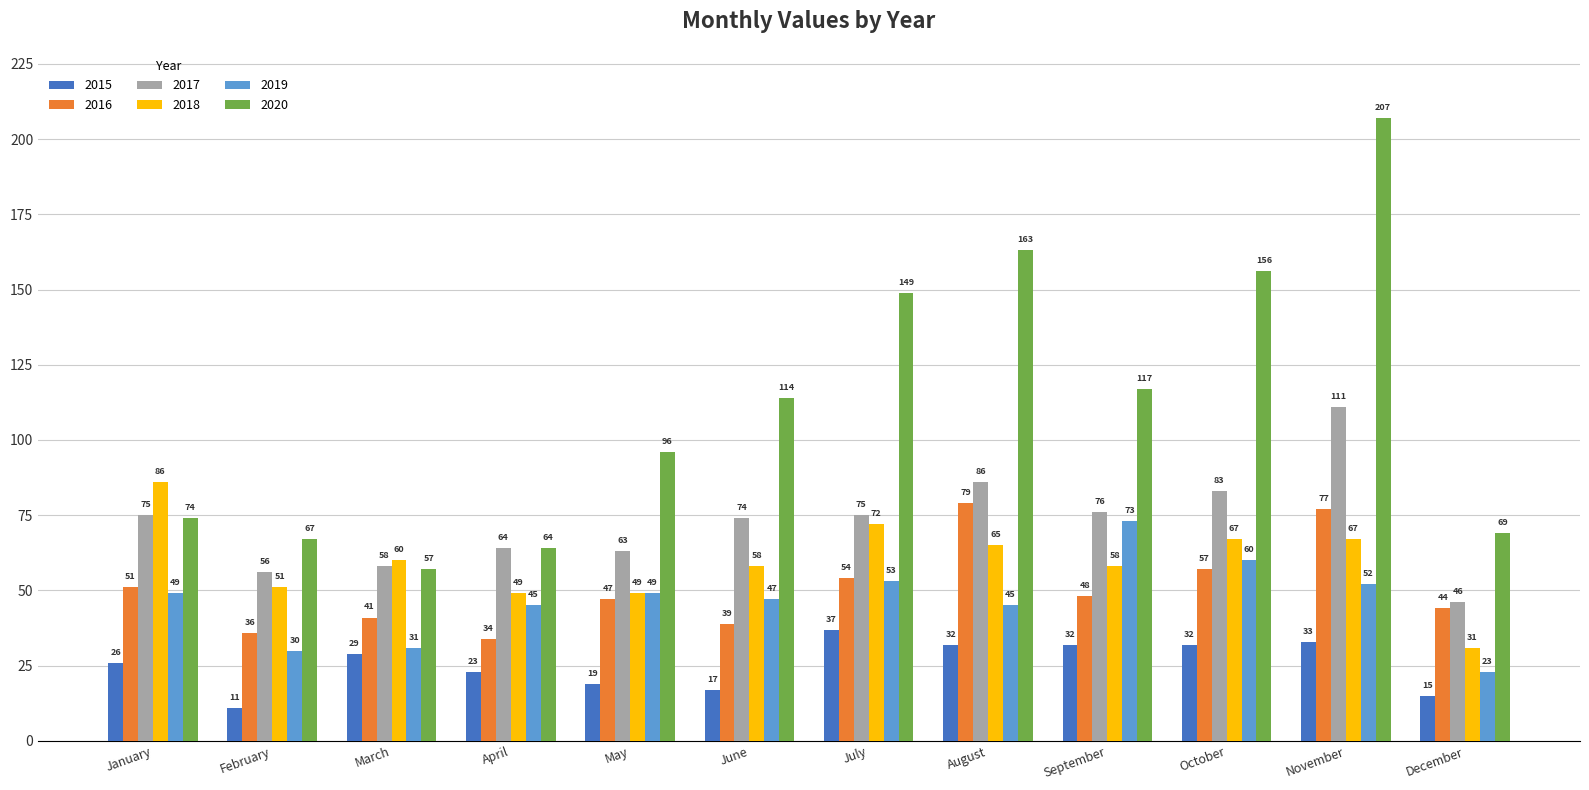

What are all the series names shown in the legend?

2015, 2016, 2017, 2018, 2019, 2020